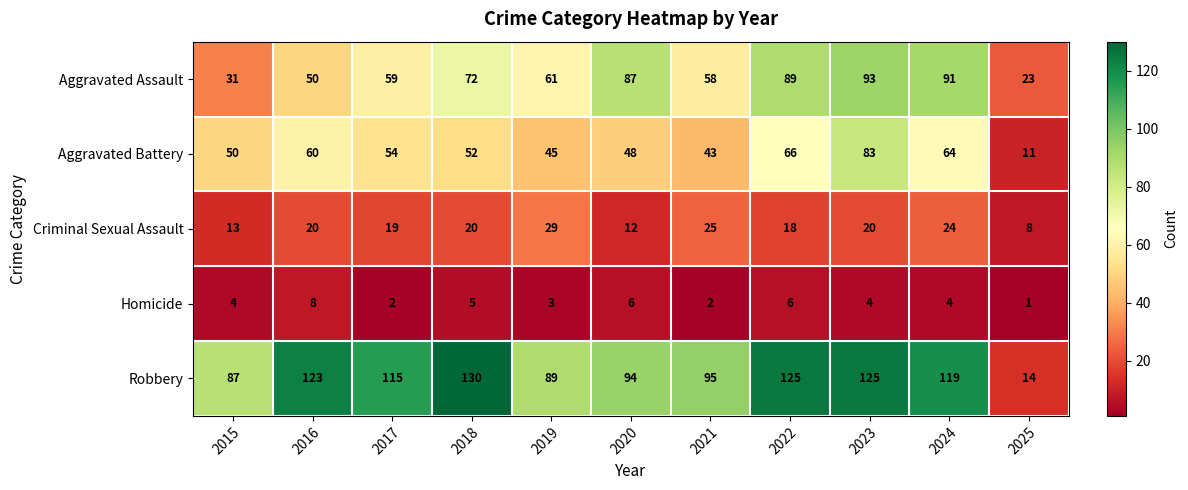

Which series has the largest total across all categories?

Robbery